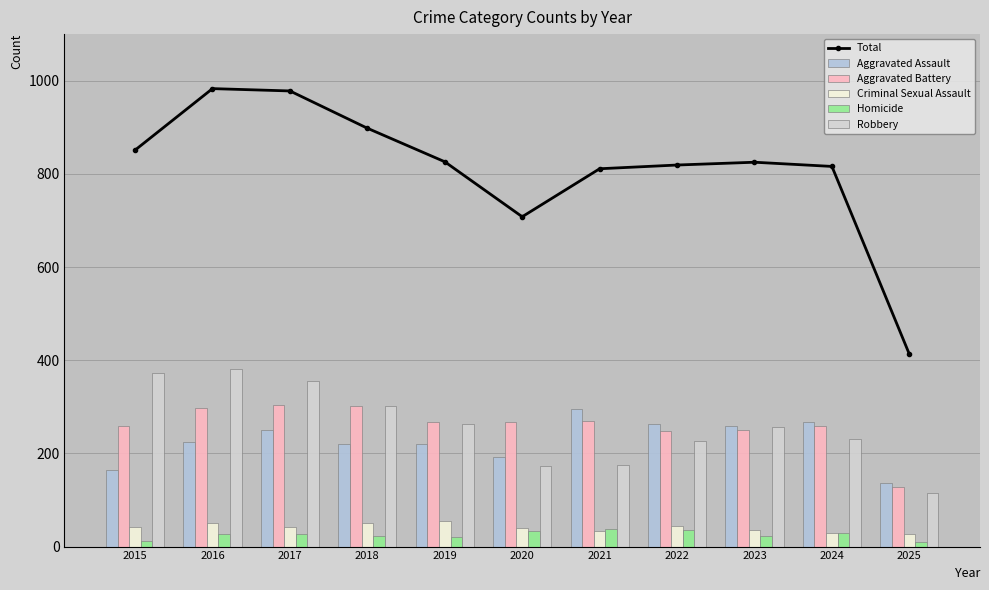

At how many categories does at least one series exceed 362?

11